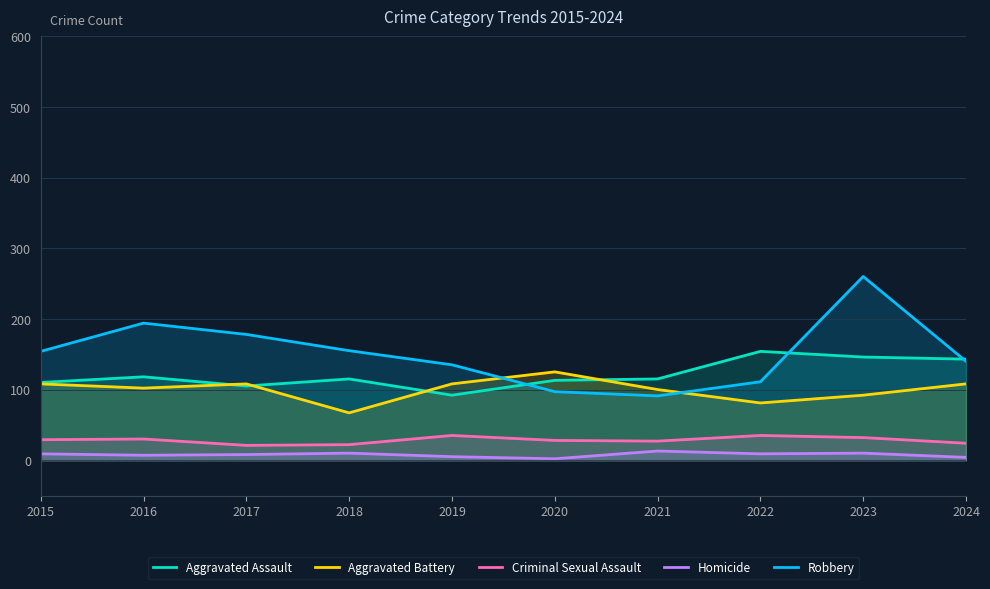

What is the highest value of the Criminal Sexual Assault series?

35